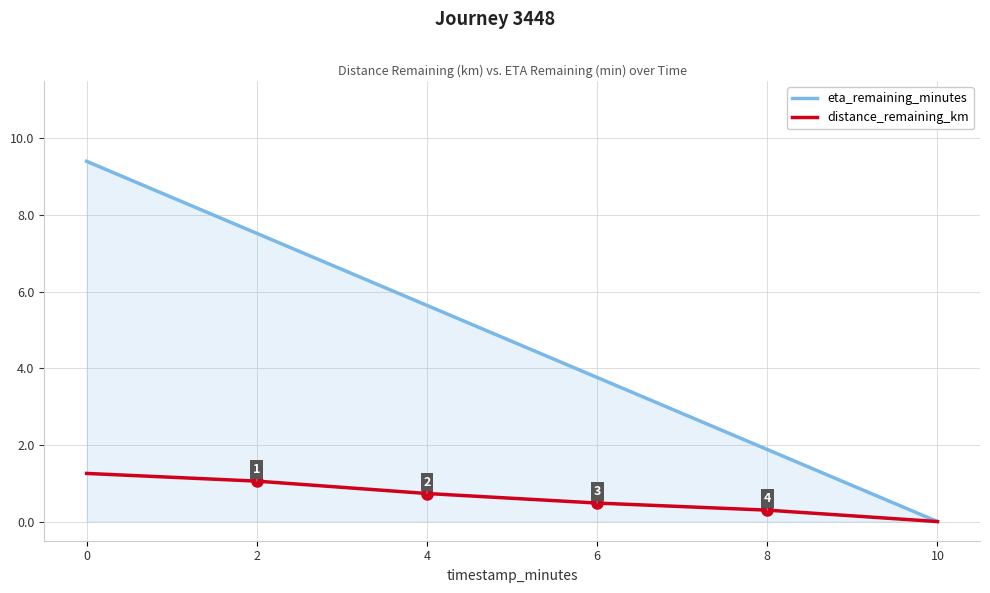

Is the value of eta_remaining_minutes at 0 greater than the value of distance_remaining_km at 2?

Yes